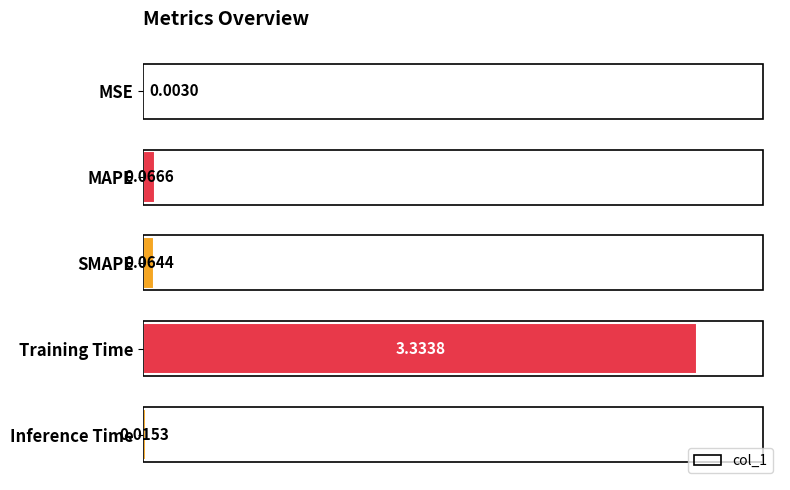

Are the bars horizontal?

Yes